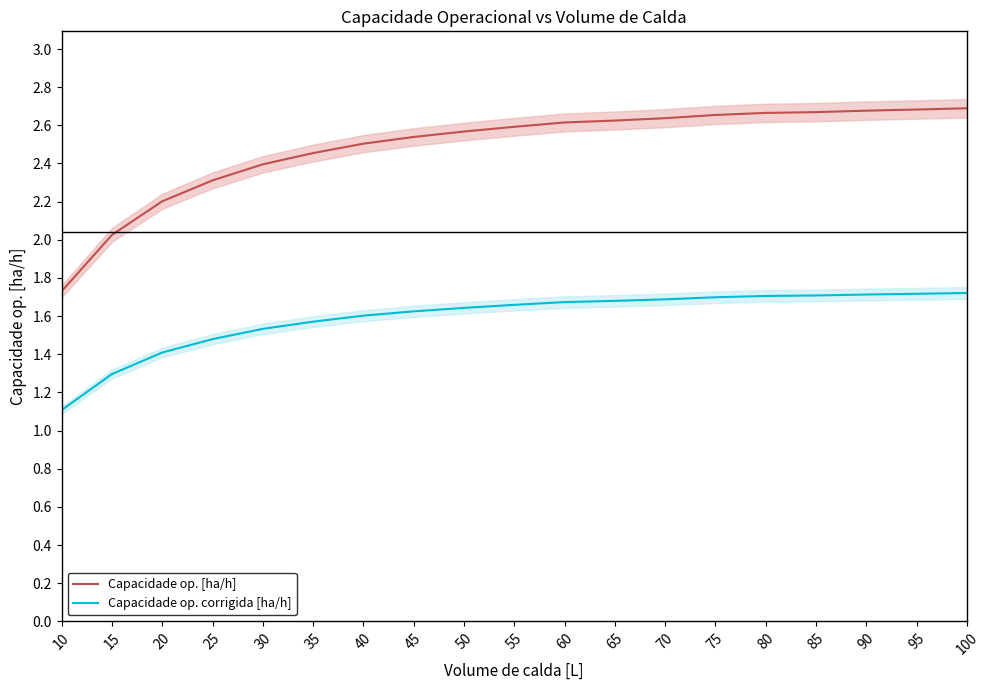

What is the difference between the second highest and minimum values in the Capacidade op. [ha/h] series?

1.0